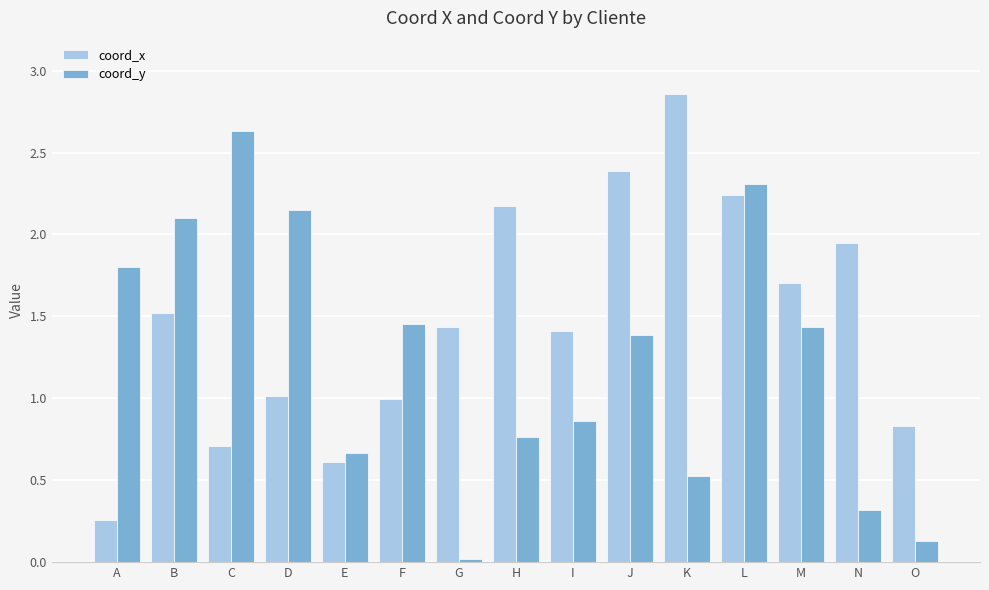

What is the spread (max minus min) of values at F?

0.5